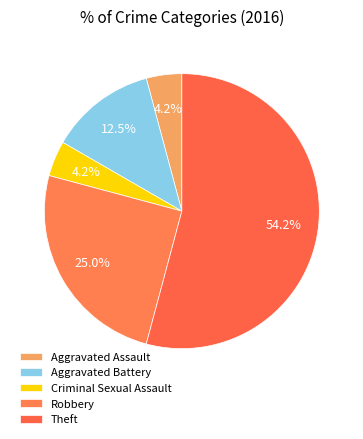

What is the total percentage of Theft and Aggravated Battery?

66.7%